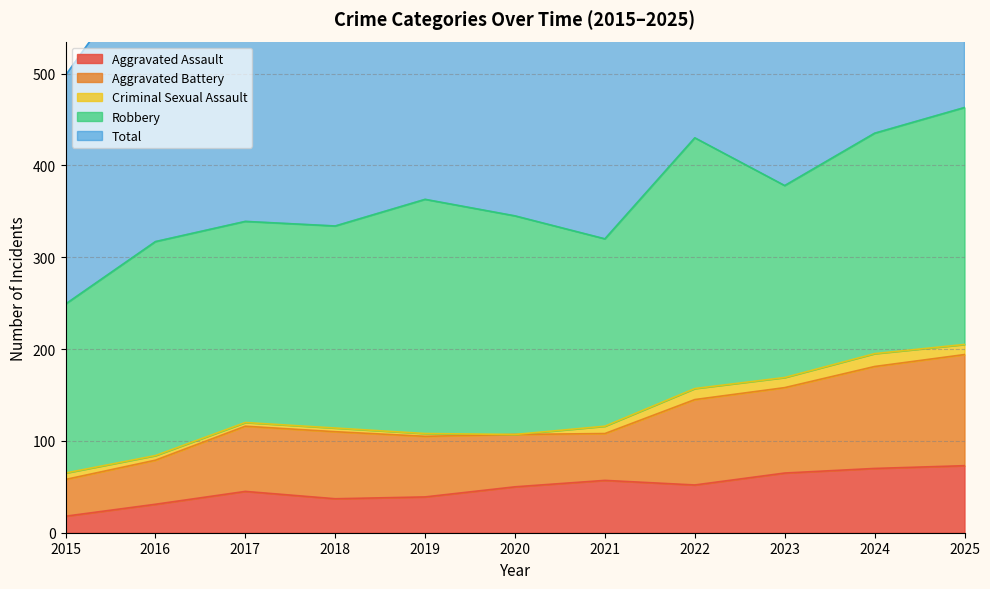

At which category does Aggravated Battery reach its first local valley?

2021